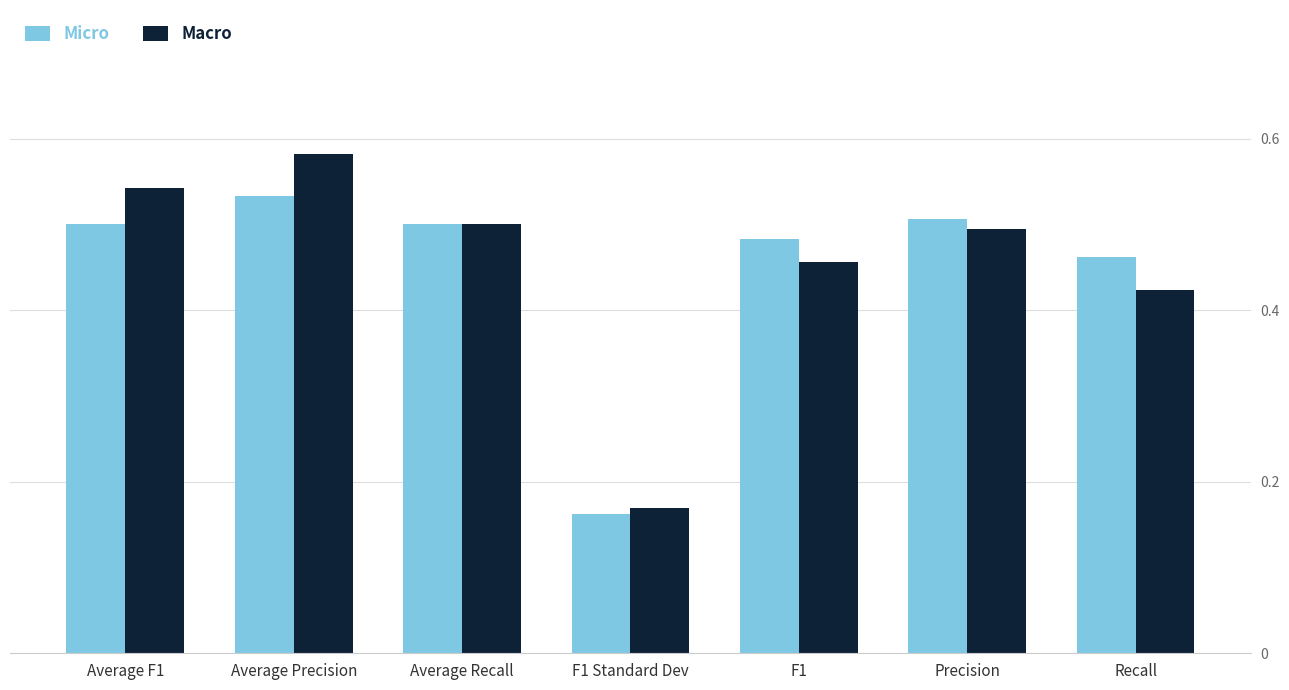

How many groups of bars are there?

7